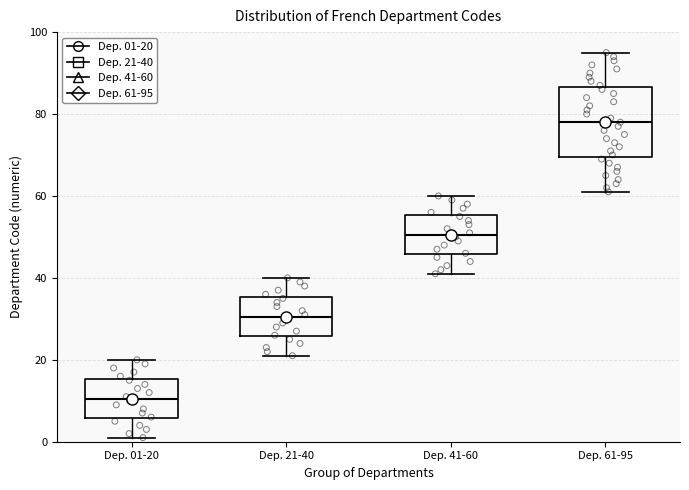

Which box's median line is the lowest?

Dep. 01-20